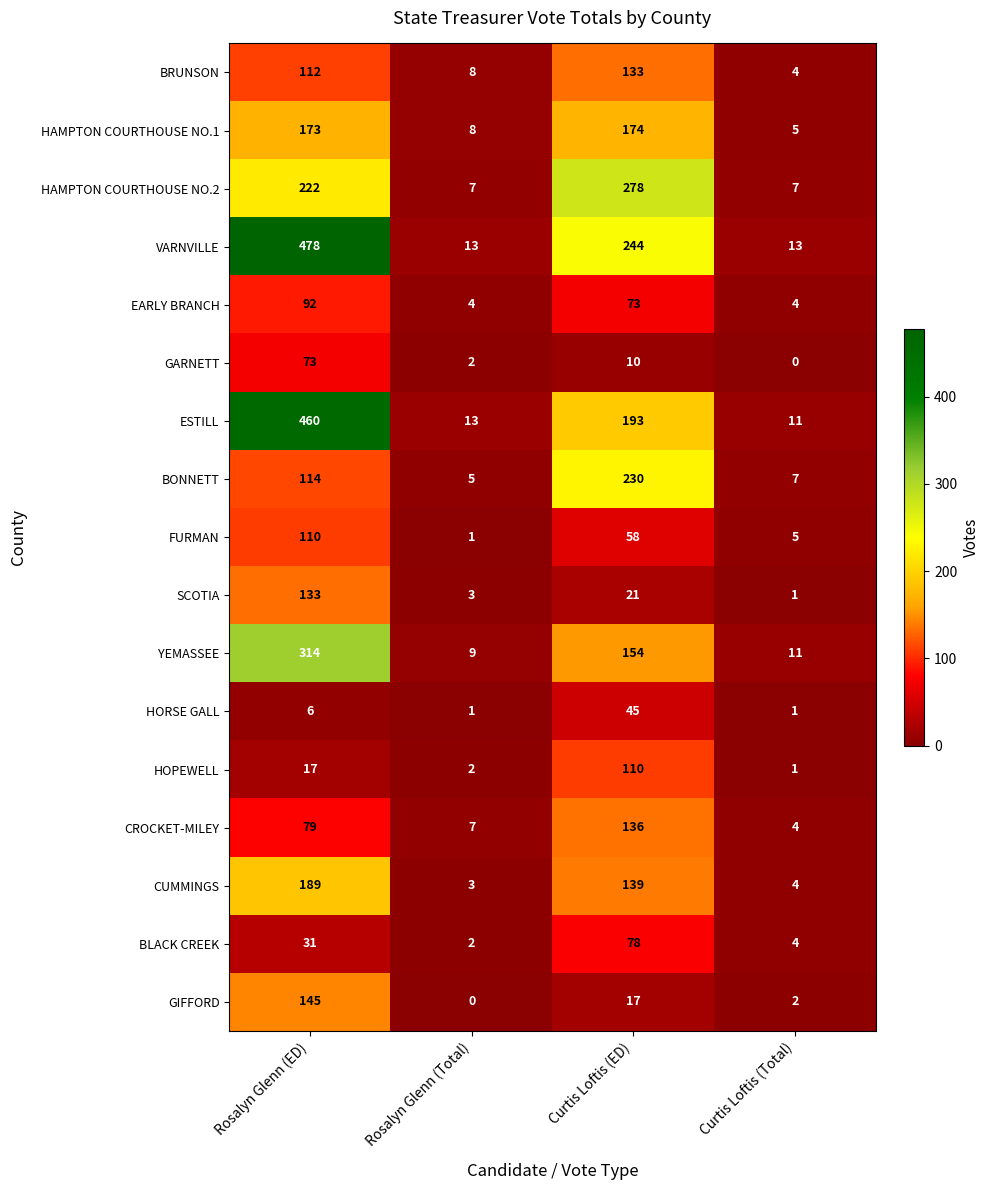

What is the difference between the HAMPTON COURTHOUSE NO.1 values at Rosalyn Glenn (ED) and Rosalyn Glenn (Total)?

165